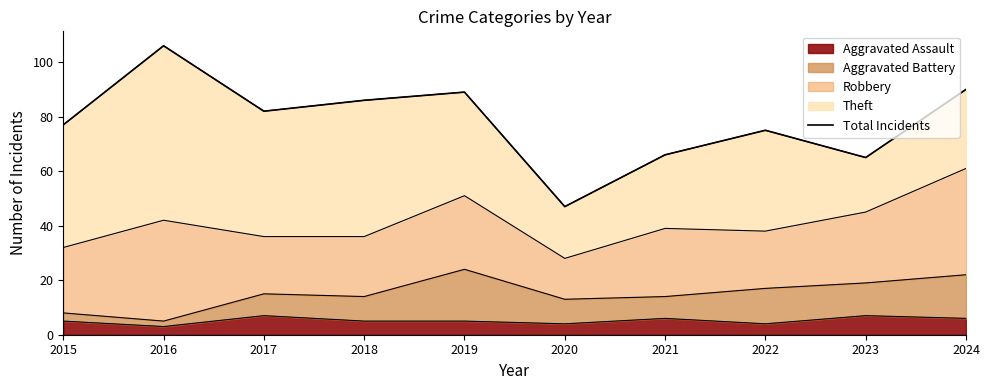

How many points are higher than both their immediate neighbors (excluding endpoints)?

3